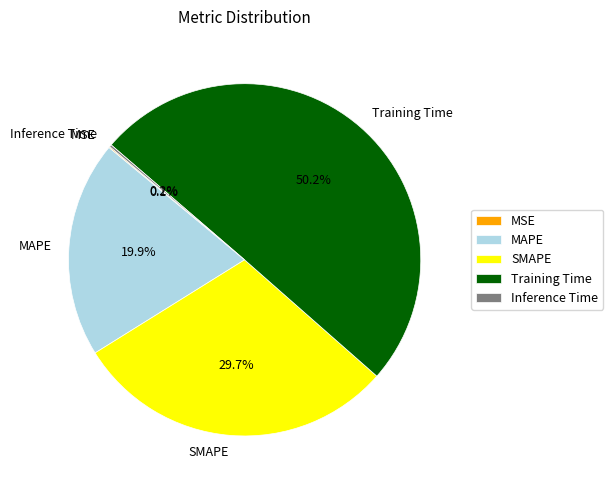

Between SMAPE and MAPE, which is larger?

SMAPE